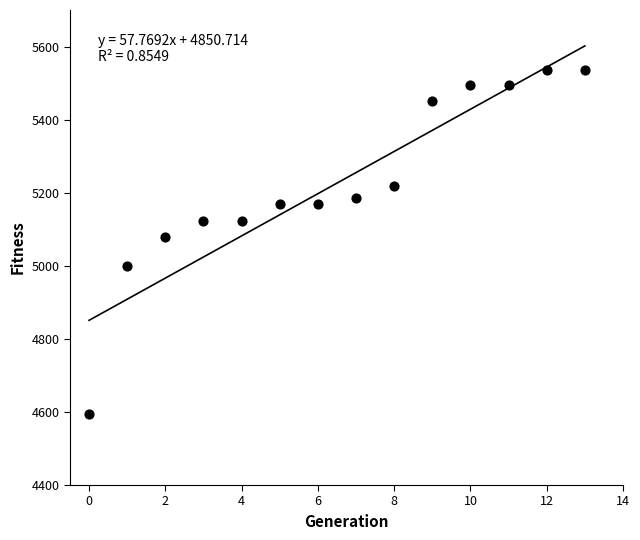

What Y value in the scatter plot is closest to 5065?

5078